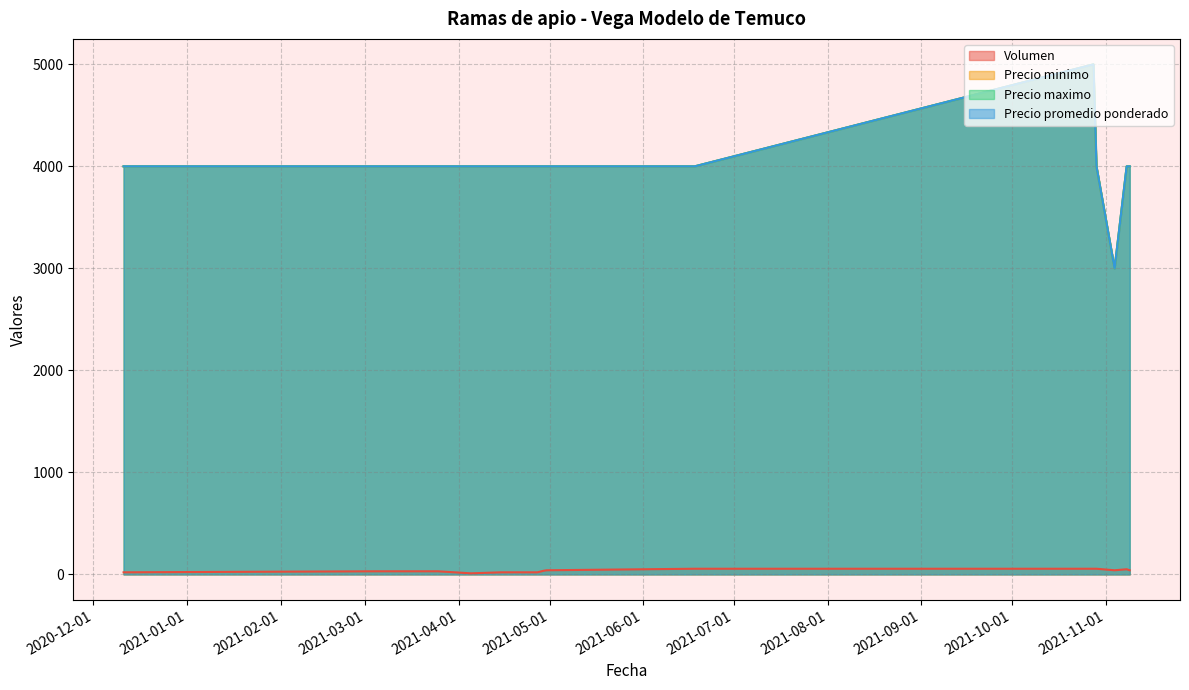

What position from the right is 2020-12-11?

15